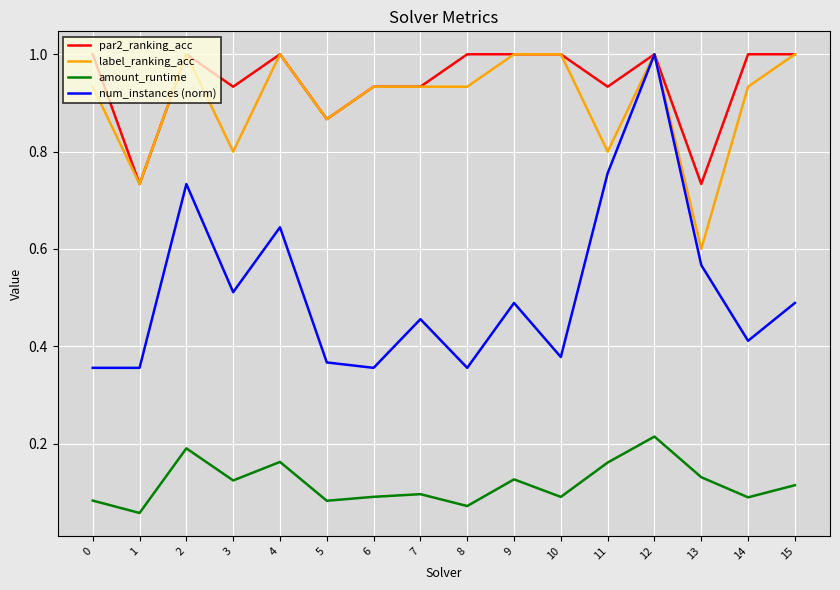

Which series changed the most between 10 and 14?

label_ranking_acc